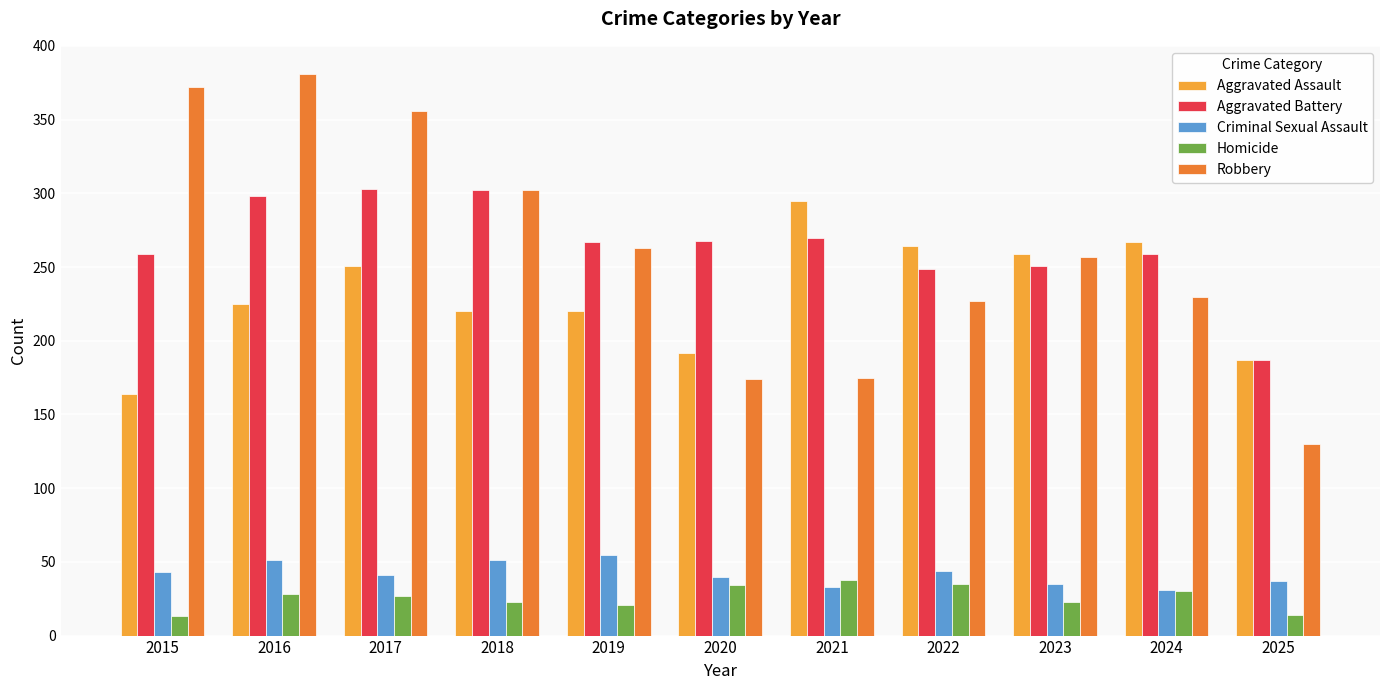

Which series changed the most between 2020 and 2024?

Aggravated Assault